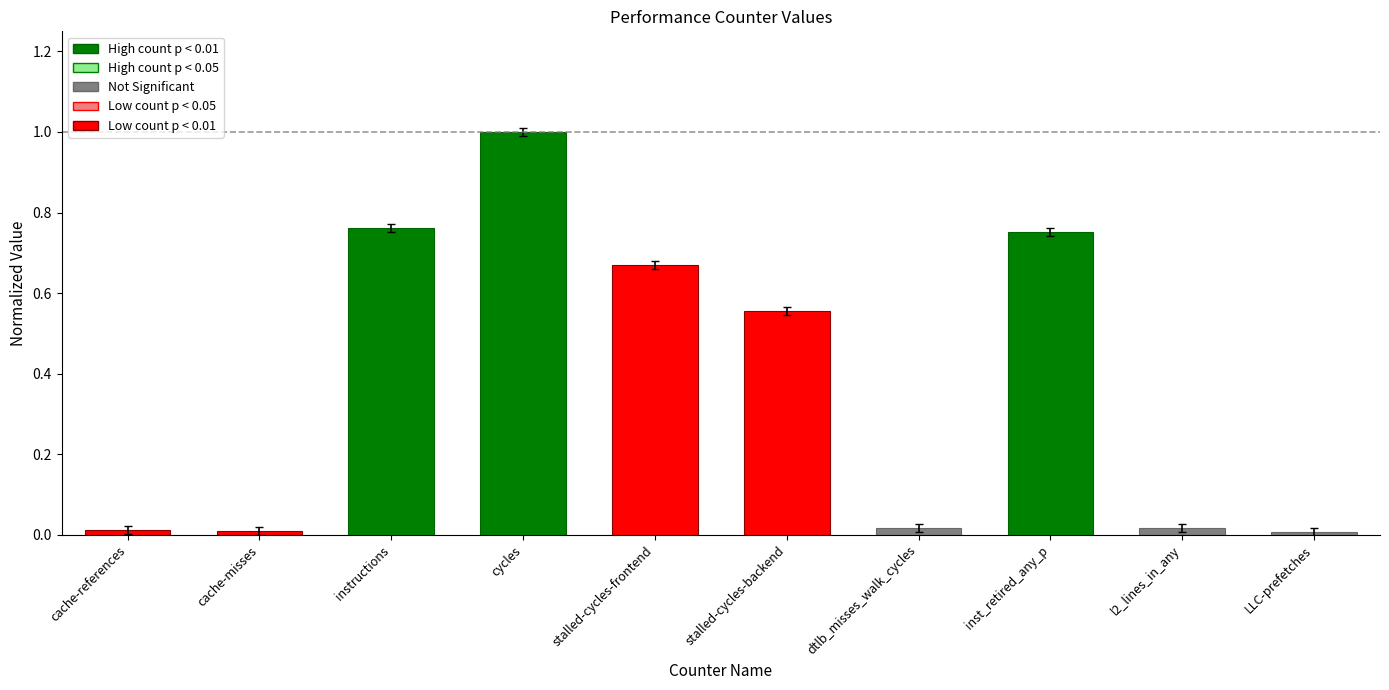

Is it true that the value at cache-references is 0.0?

True